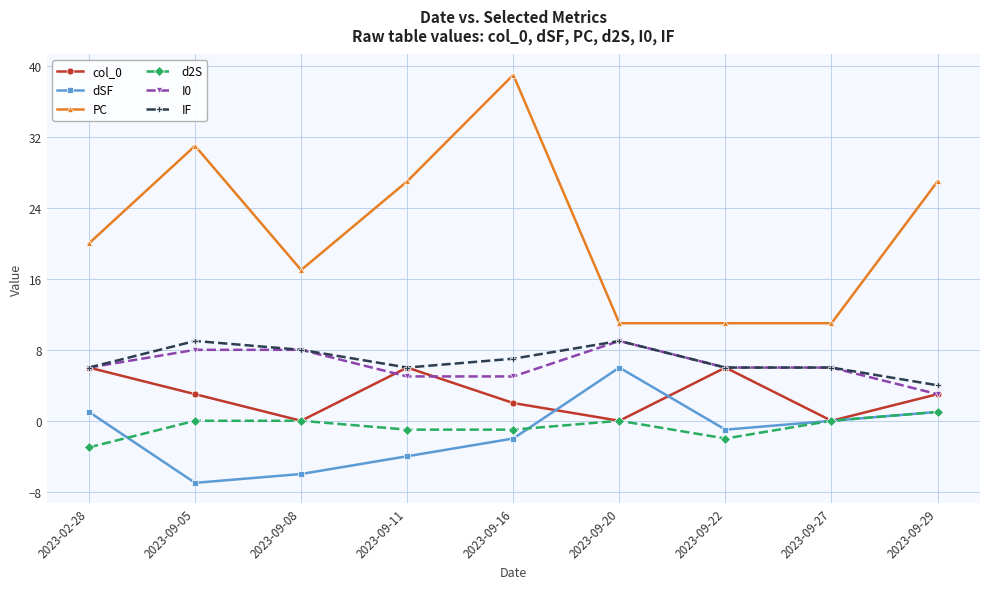

At which category does the chart reach its minimum across all series?

2023-09-05